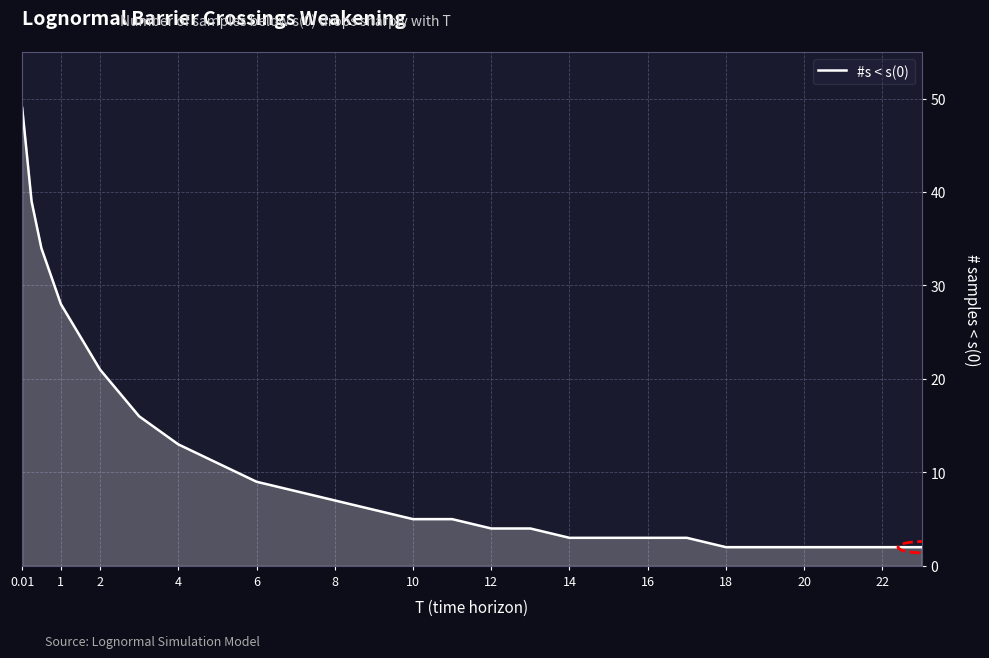

What is the maximum value shown in the chart?

49